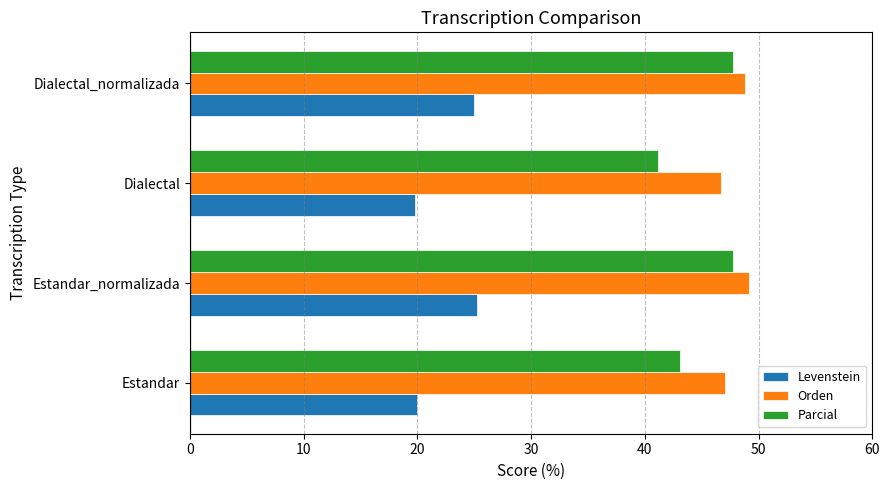

What is the total value across all series at Estandar?

110.2